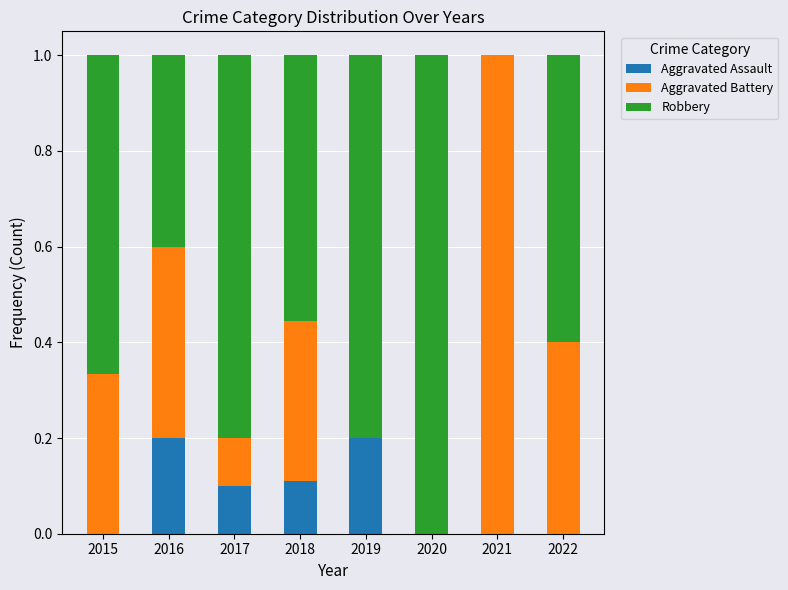

Is it true that Aggravated Assault equals -0.1 at 2021?

False